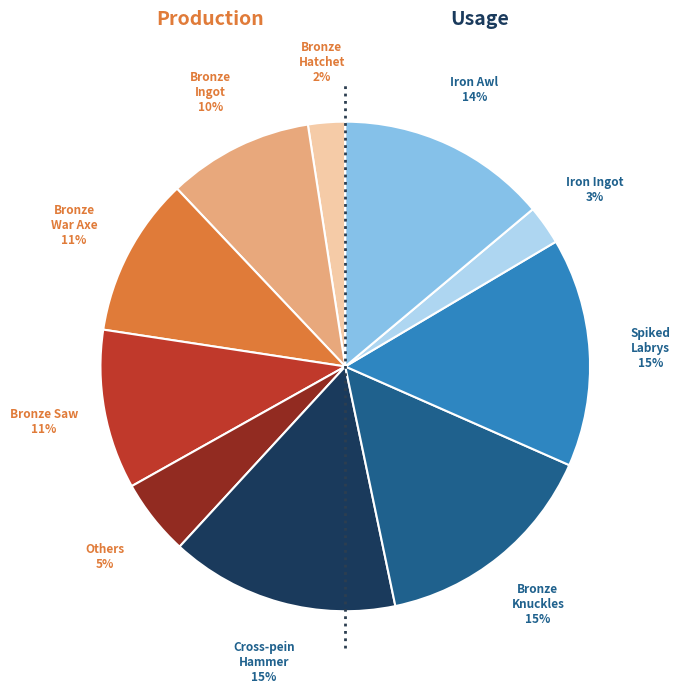

To the nearest percent, what is the difference between the largest and smallest slice percentages?

13%